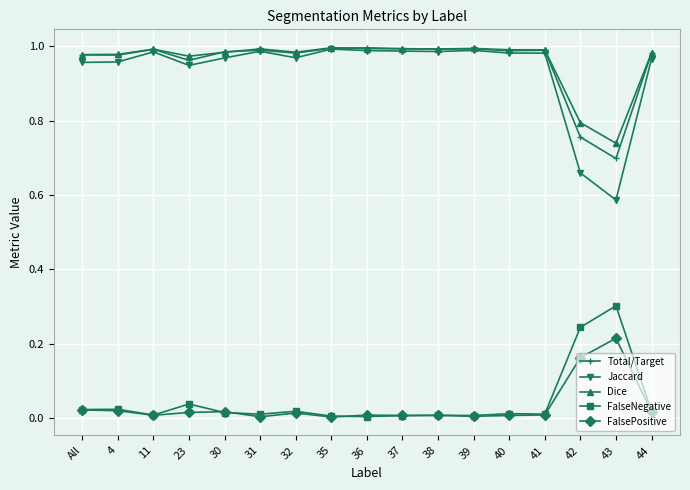

The FalseNegative series shows 0.0 at 38. True or false?

True